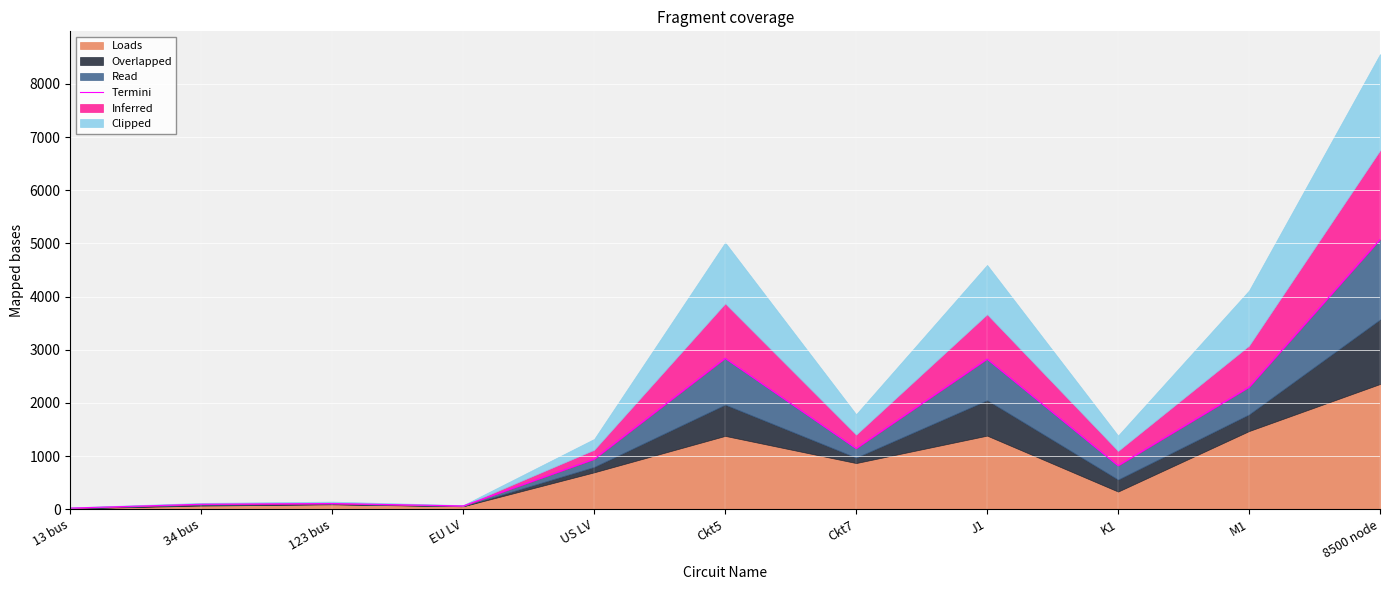

Rank the categories by value from highest to lowest.

8500 node, Ckt5, J1, M1, Ckt7, US LV, K1, 123 bus, 34 bus, EU LV, 13 bus